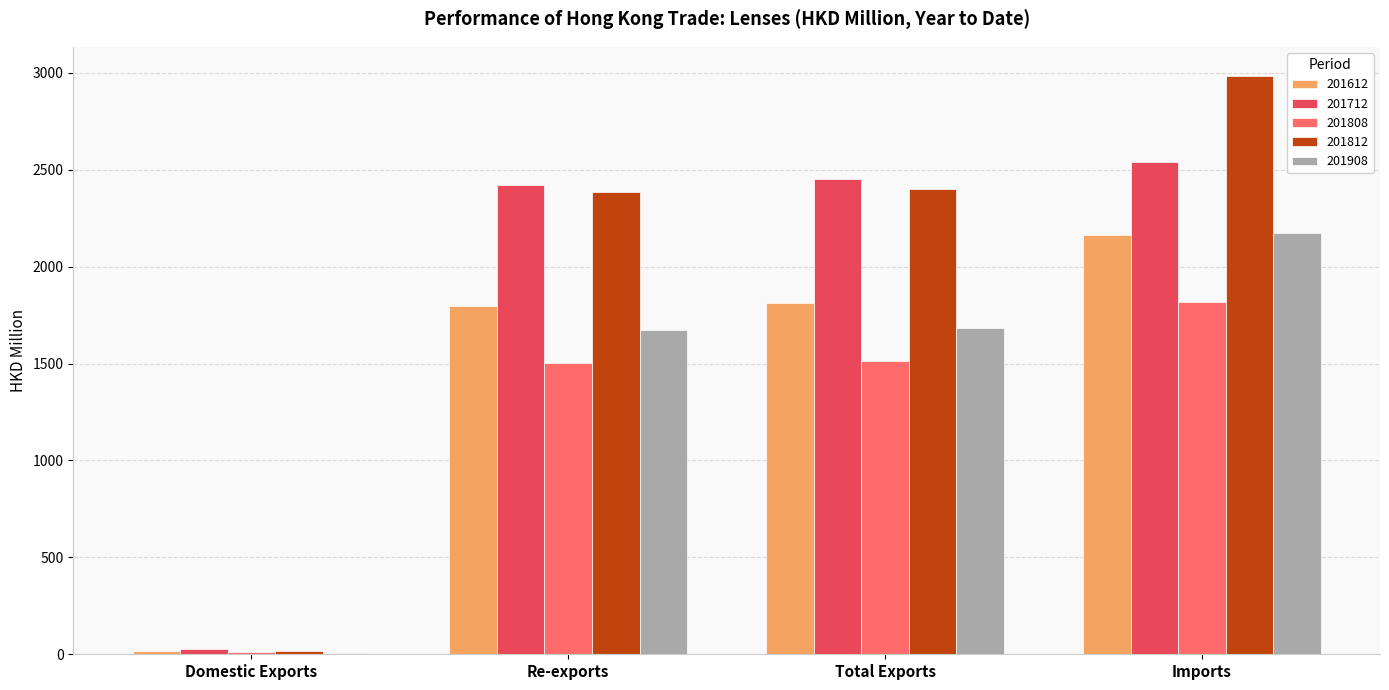

How many values in the 201612 series exceed 1810?

2